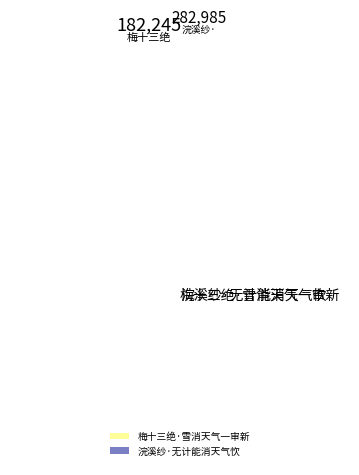

What is the largest slice in the pie chart?

浣溪纱·无计能消天气忺